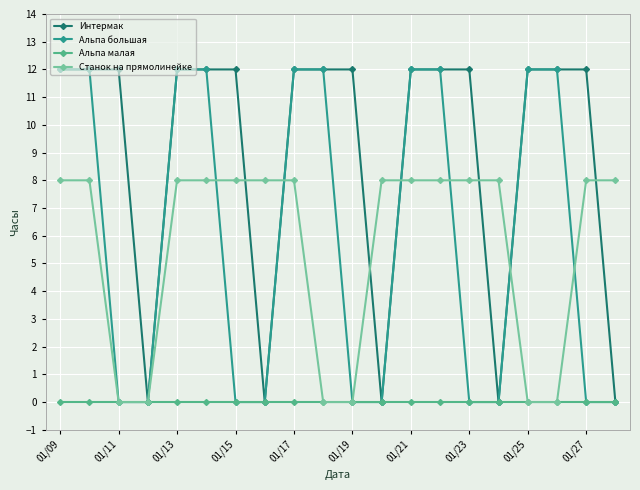

How many lines are shown in the chart?

4